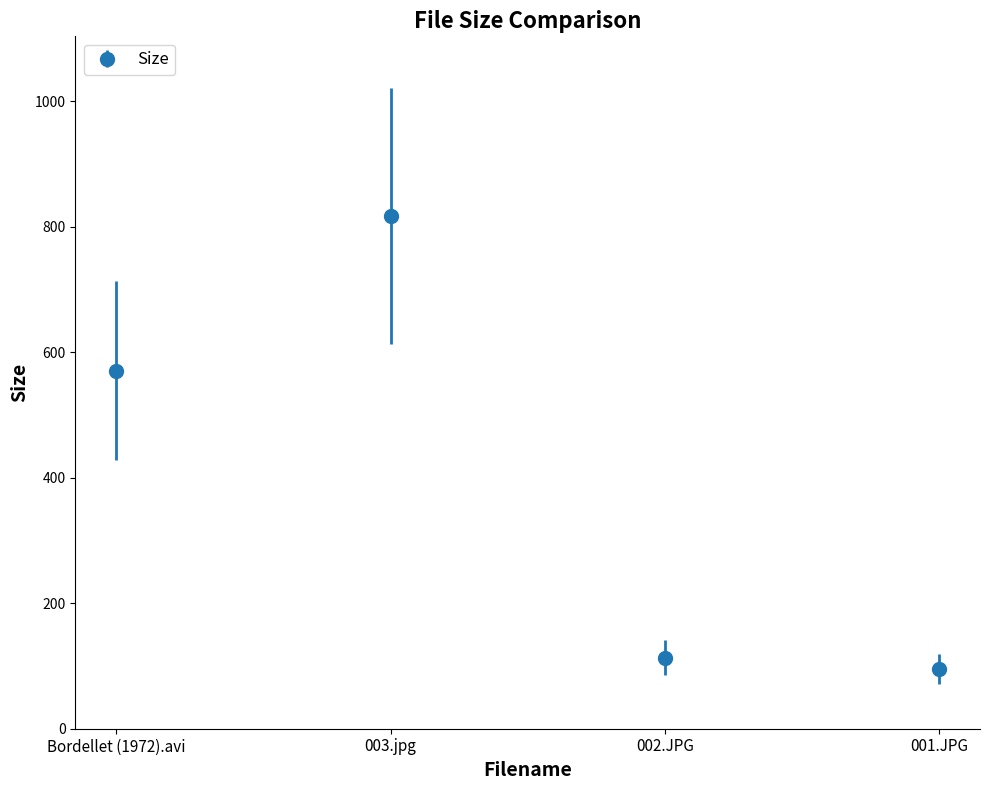

The value at Bordellet (1972).avi is 784.8. True or false?

False